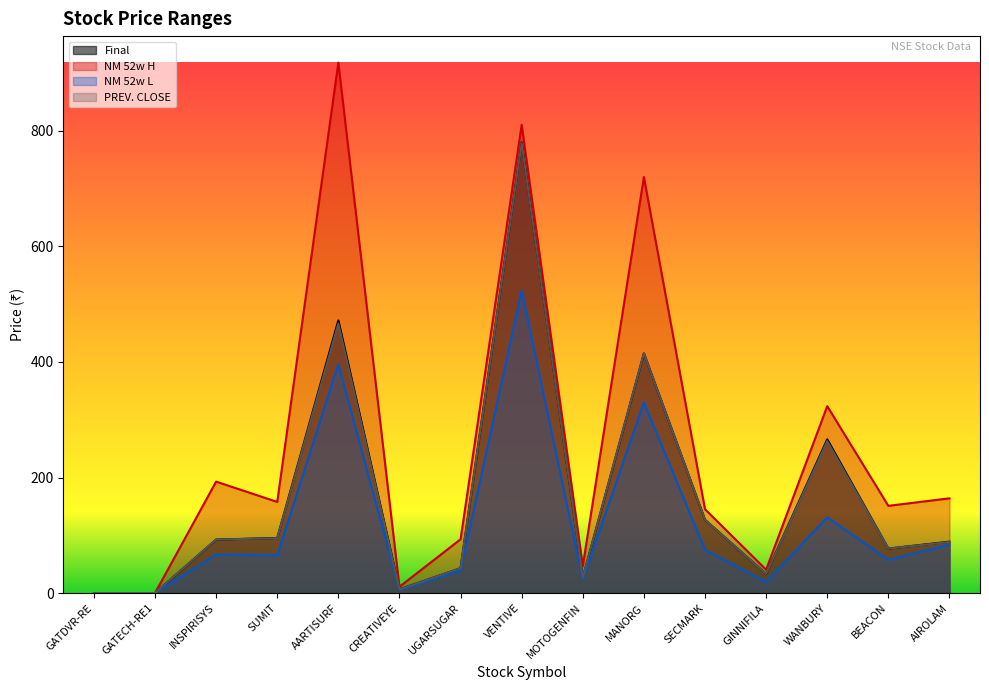

Reading left to right, transcribe all the data shown in this chart.

Final: 0.1	0.1	92.6	95.4	471.9	6.5	43.1	780.0	26.7	414.8	126.8	33.1	266.1	77.0	89.0
NM 52w H: 0.1	0.1	192.9	157.8	918.0	11.0	93.2	810.4	46.8	720.0	145.1	40.5	323.5	151.0	164.0
NM 52w L: 0.0	0.0	66.5	65.4	396.0	5.3	39.1	523.4	23.6	330.0	75.0	19.0	131.2	57.7	83.5
PREV. CLOSE: 0.1	0.1	92.6	95.0	466.4	6.4	43.1	778.8	26.7	414.8	126.8	33.1	262.9	77.0	88.4